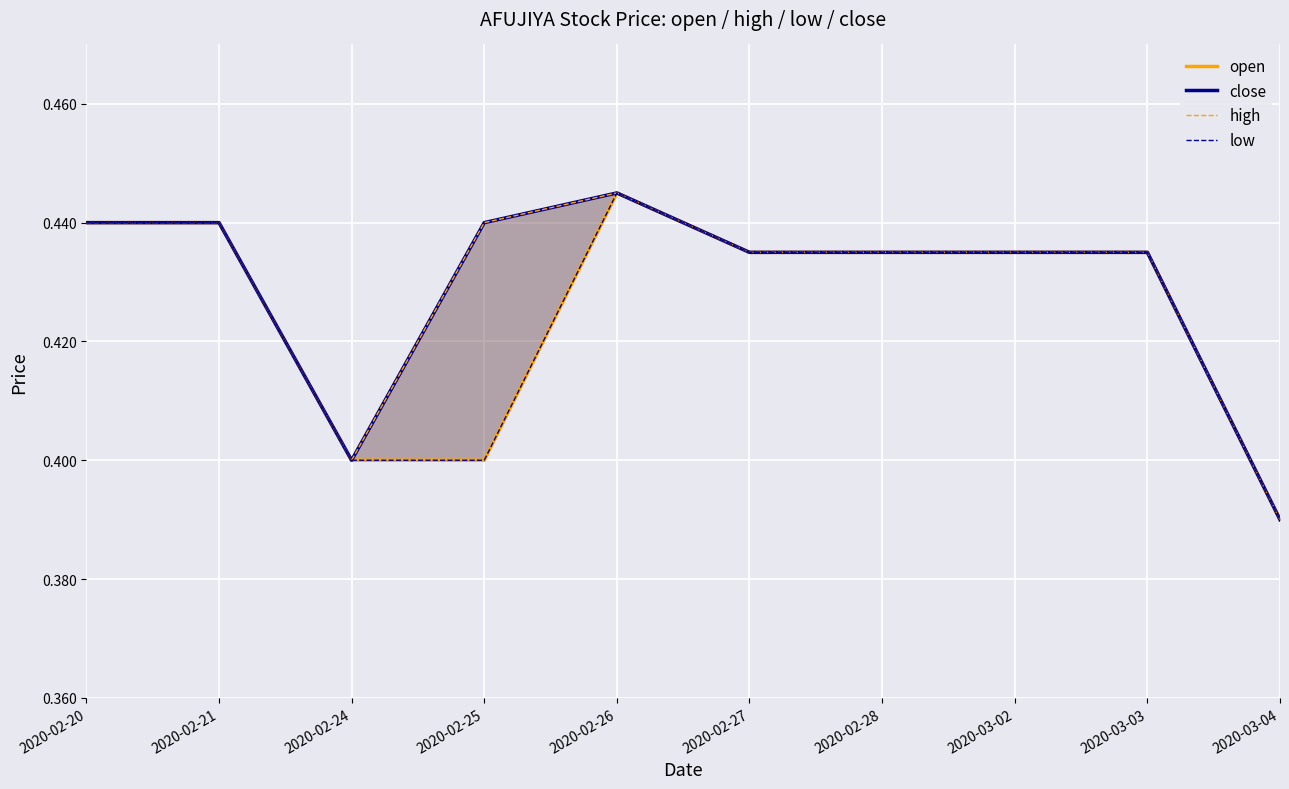

True or false: close has a value of 0.6 at 2020-02-25.

False